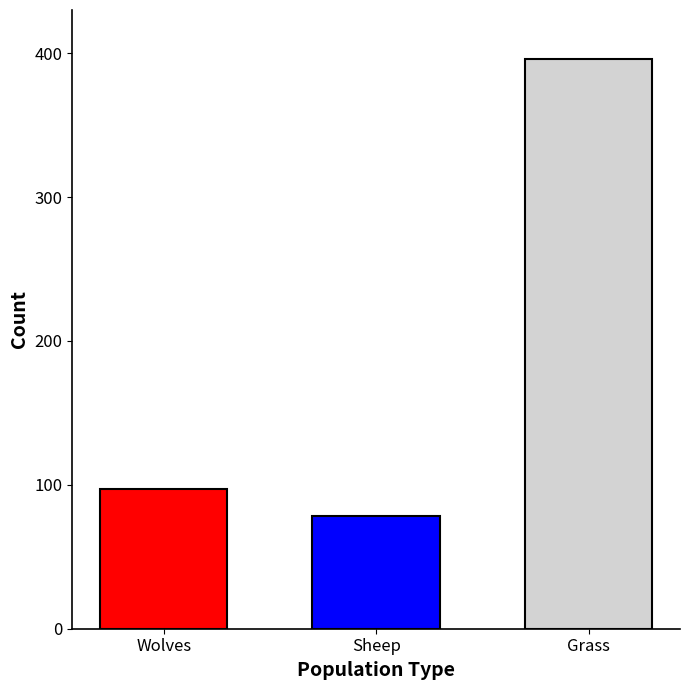

Reading left to right, what are all the values shown in this chart?

Wolves=97	Sheep=78	Grass=396